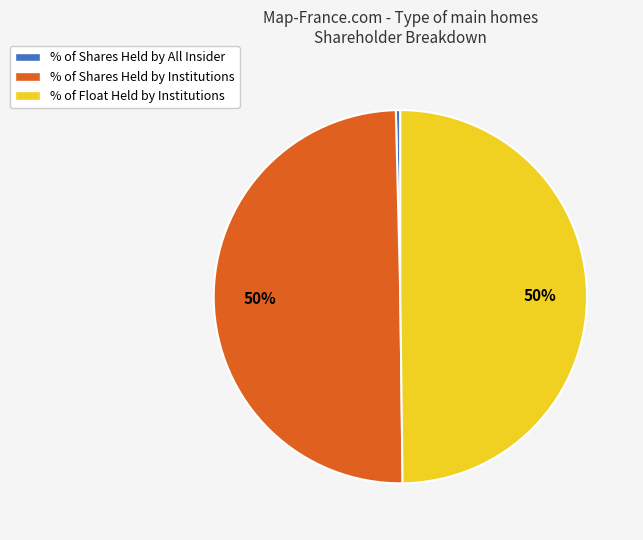

What percentage is the % of Float Held by Institutions slice, to the nearest percent?

50%